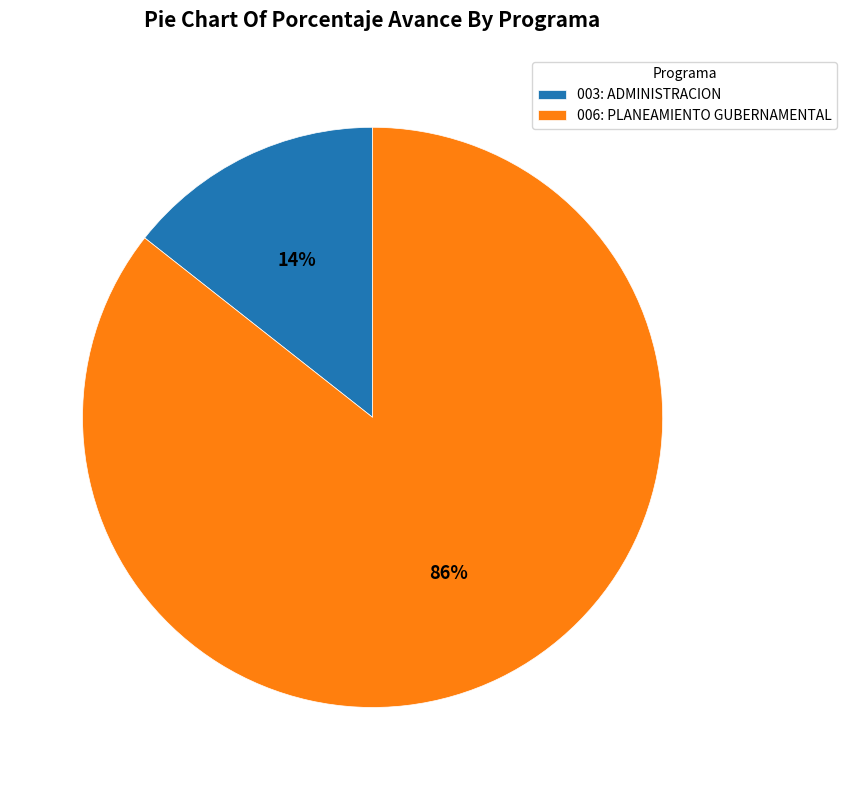

To the nearest percent, what is the combined percentage of 003: ADMINISTRACION and 006: PLANEAMIENTO GUBERNAMENTAL?

100%